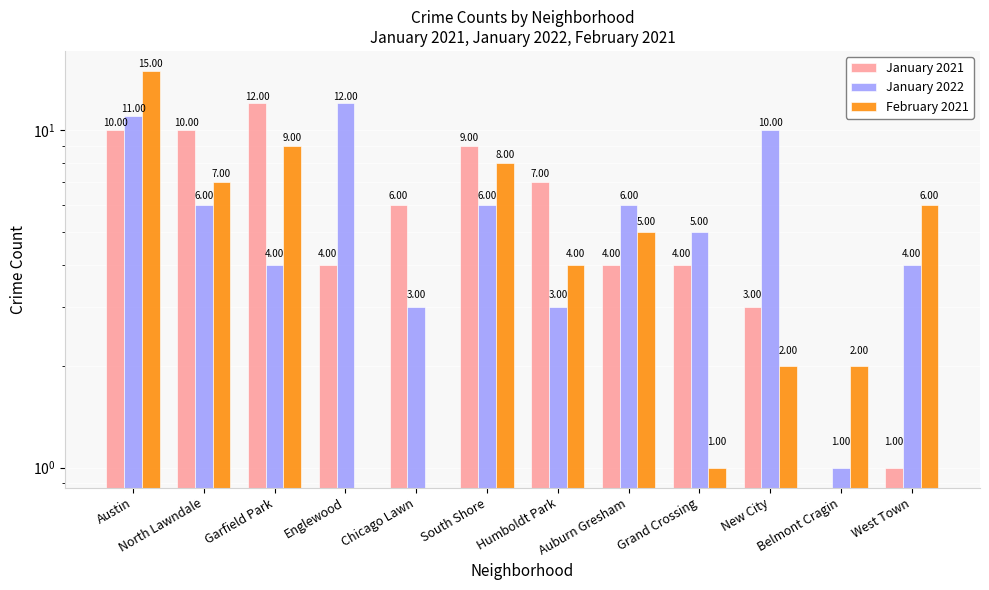

What is the approximate value of February 2021 at Garfield Park, to the nearest 10?

10